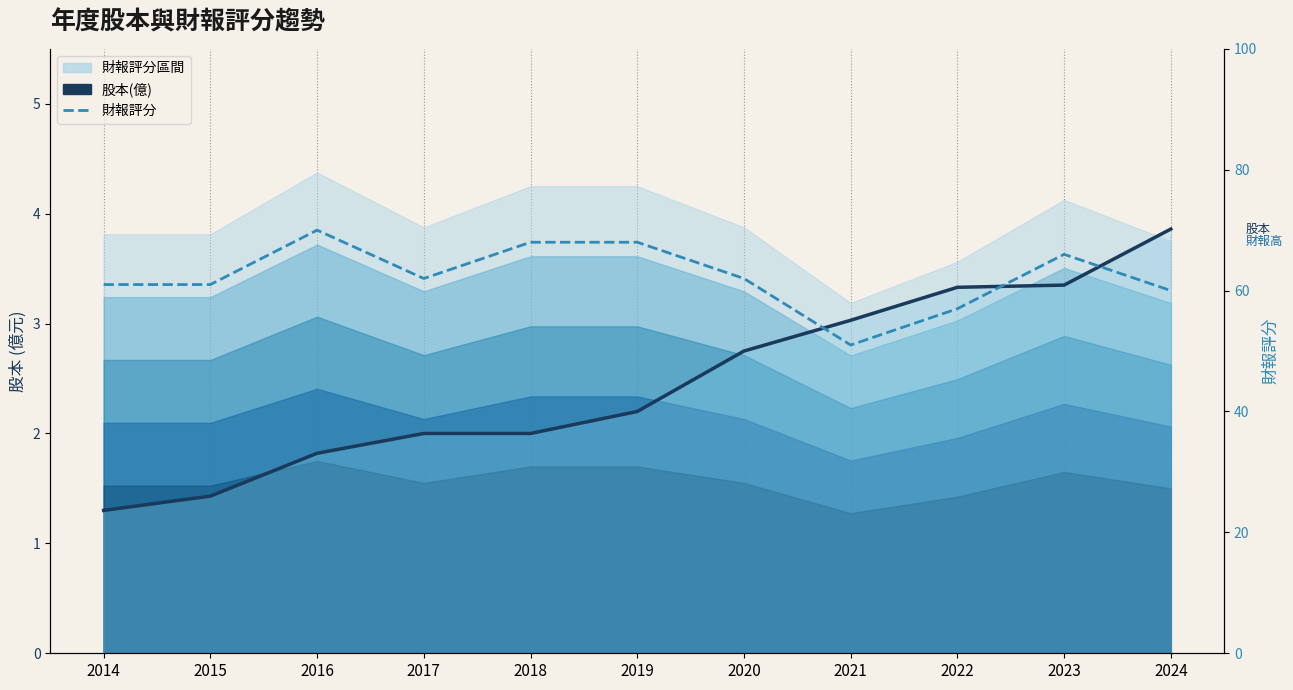

How many values in the 財報評分 series are below 62?

5